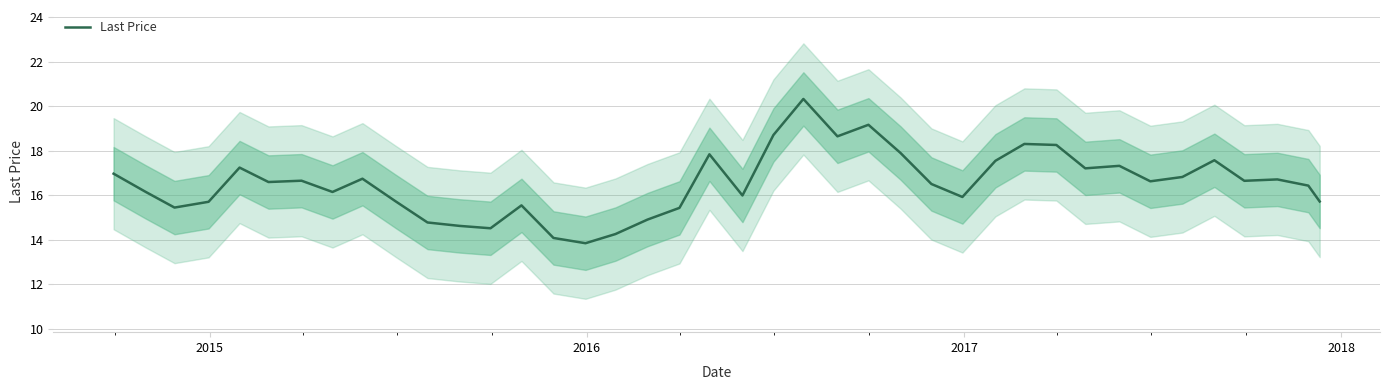

Reading right to left, list all the values displayed in this chart.

15.7	16.4	16.7	16.7	17.6	16.8	16.6	17.3	17.2	18.3	18.3	17.6	15.9	16.5	17.9	19.2	18.7	20.3	18.7	16.0	17.8	15.4	14.9	14.3	13.8	14.1	15.6	14.5	14.6	14.8	15.7	16.7	16.2	16.7	16.6	17.2	15.7	15.5	16.2	17.0